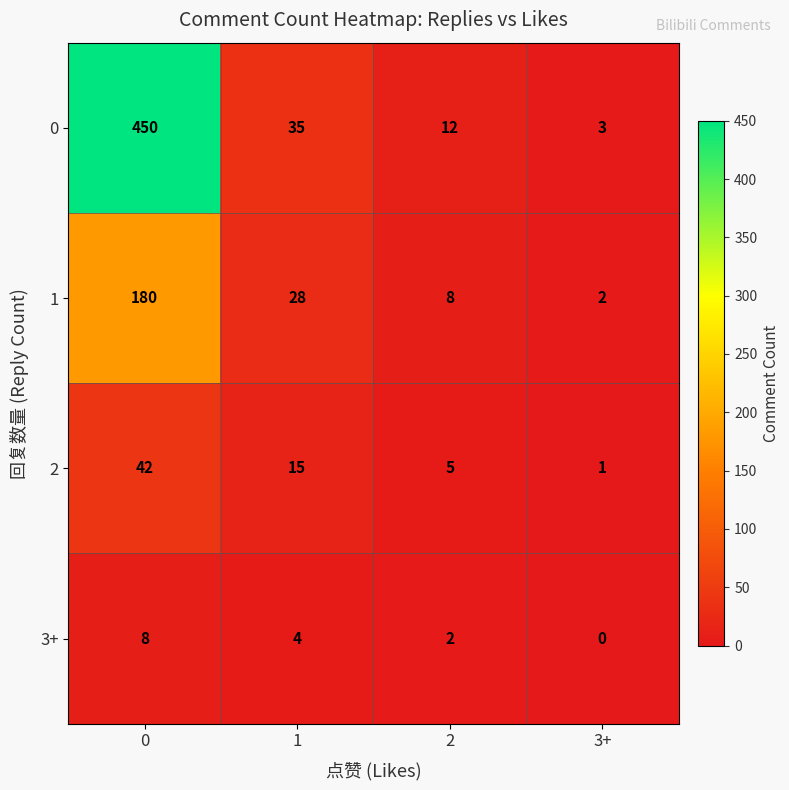

What is the maximum value shown in the chart?

450